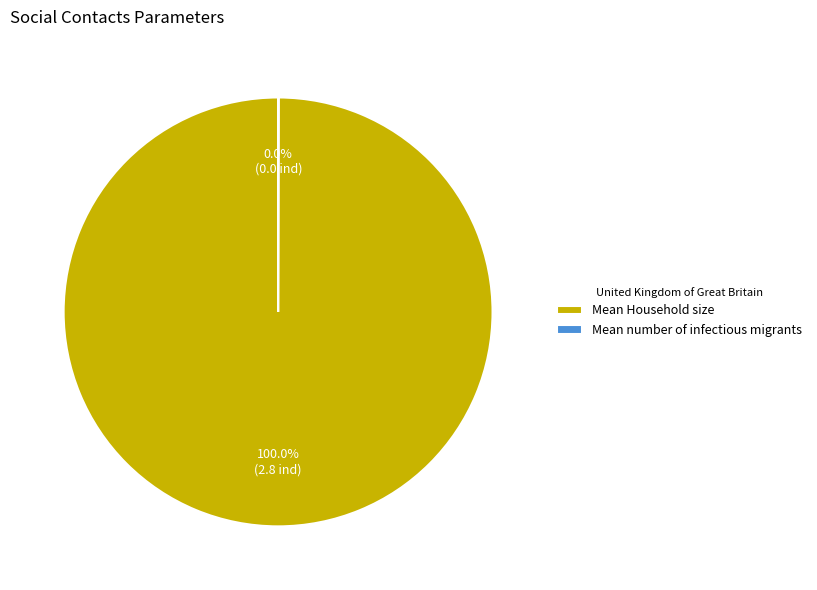

Which category accounts for the majority?

Mean Household size